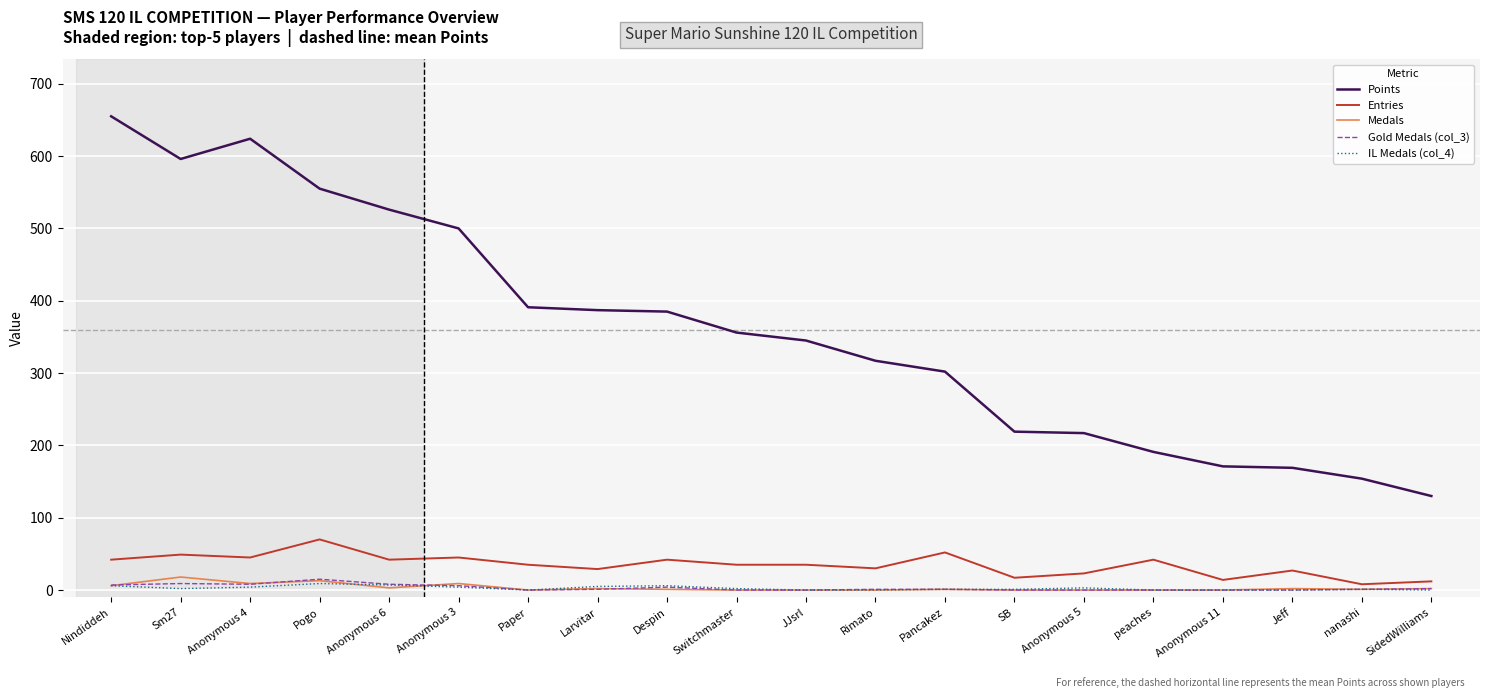

Is it true that Gold Medals (col_3) equals 0 at Jeff?

True